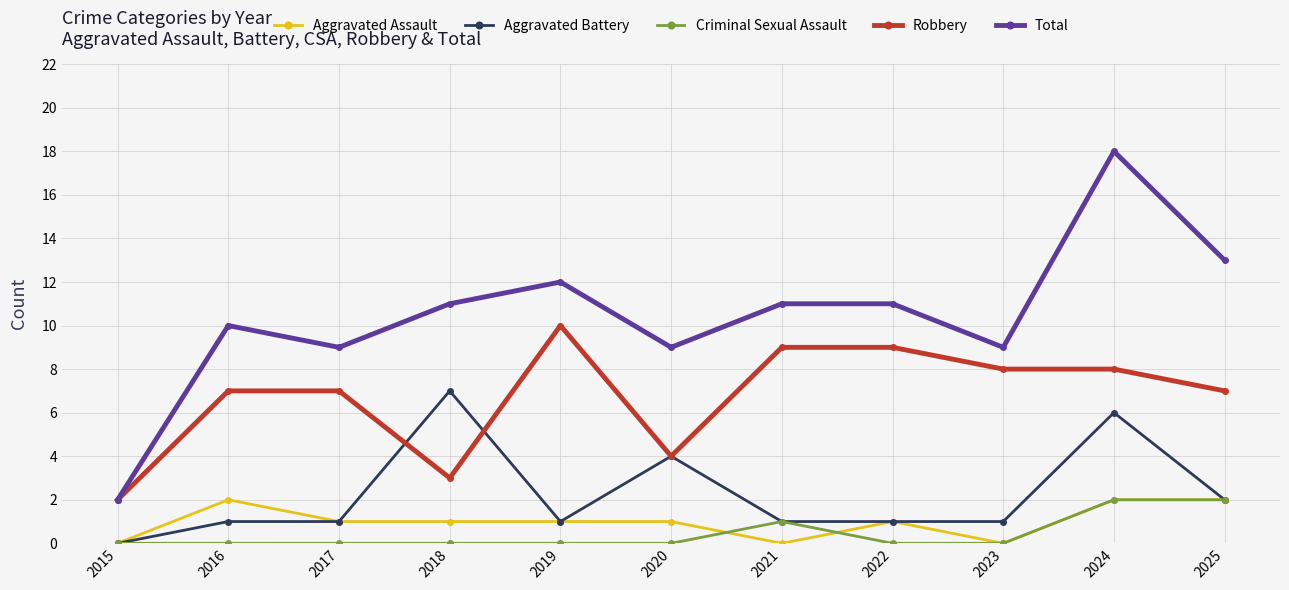

What is the lowest value of the Robbery series?

2